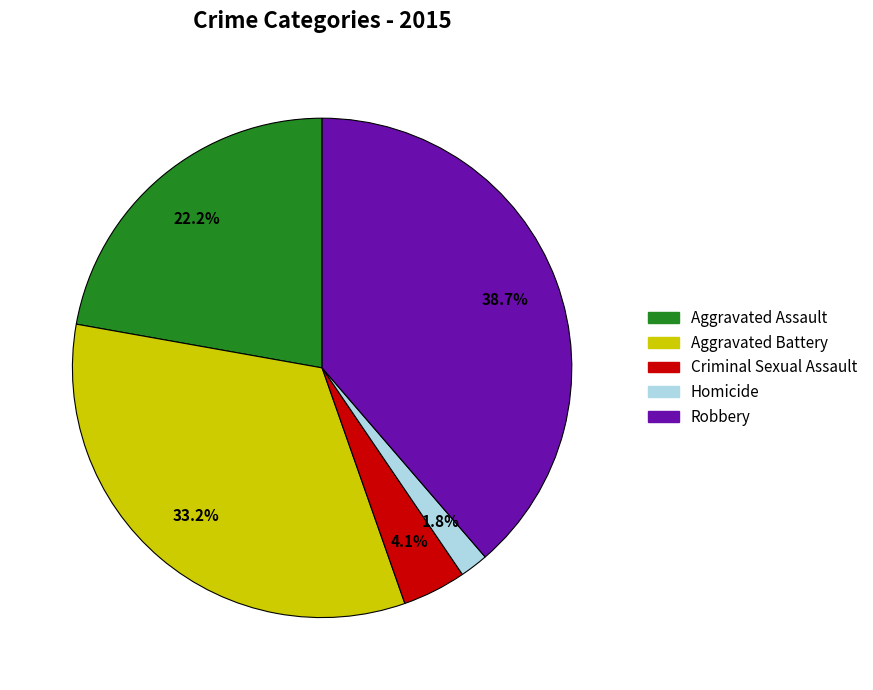

Which has a higher value, Aggravated Assault or Homicide?

Aggravated Assault